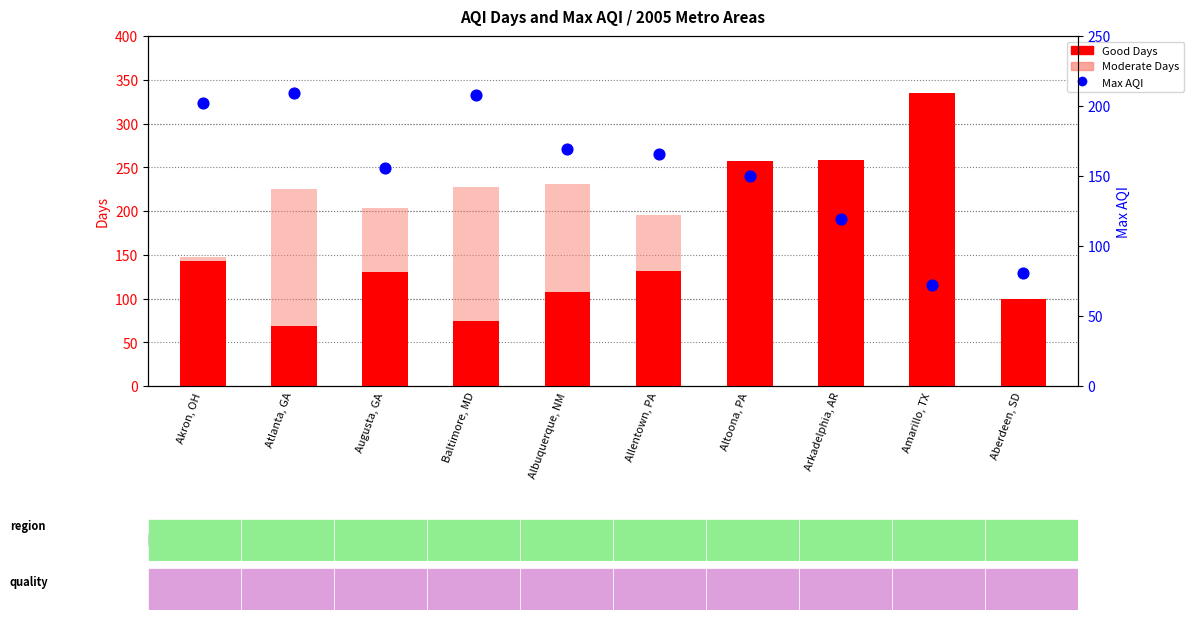

What are all the series names shown in the legend?

Good Days, Moderate Days, Max AQI